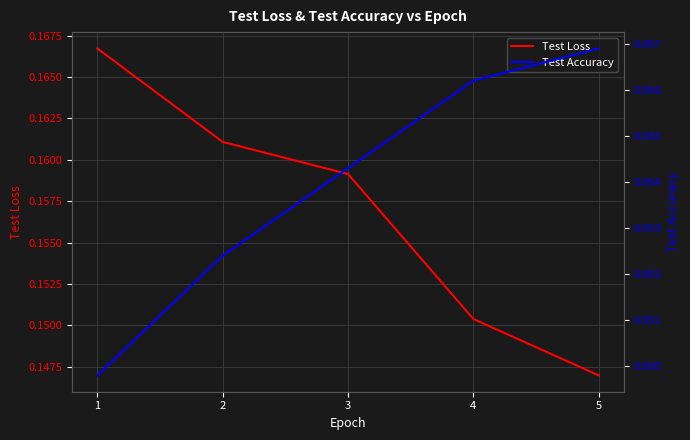

True or false: Test Loss and Test Accuracy cross at least once.

False